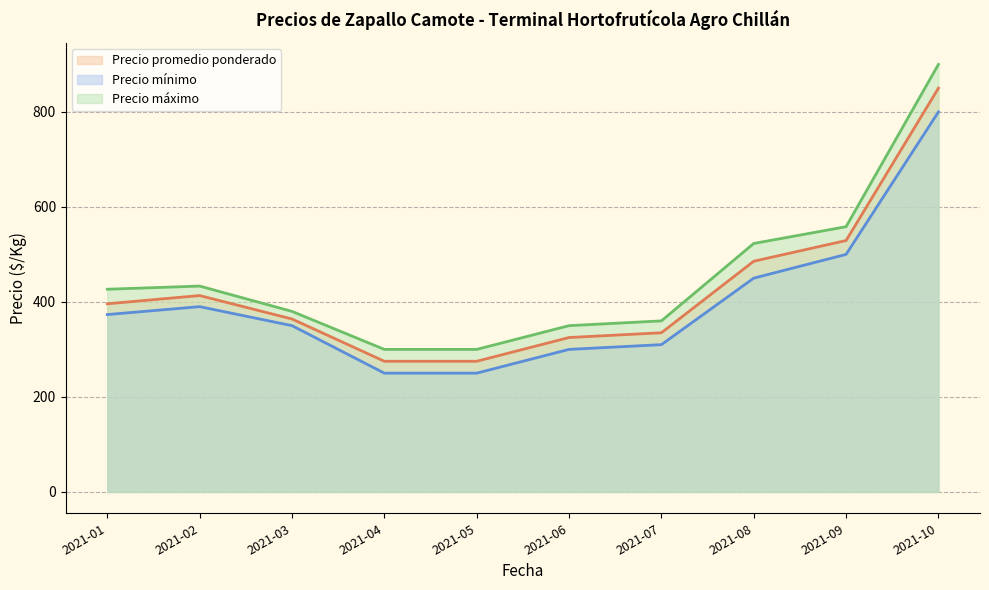

Does the chart display data point markers on the line(s)?

No